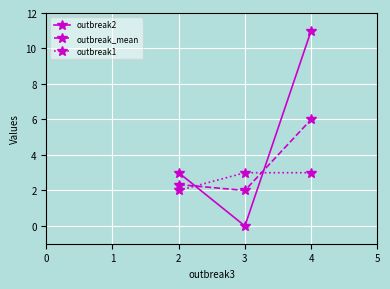

Is it true that outbreak2 equals 14.8 at 2?

False